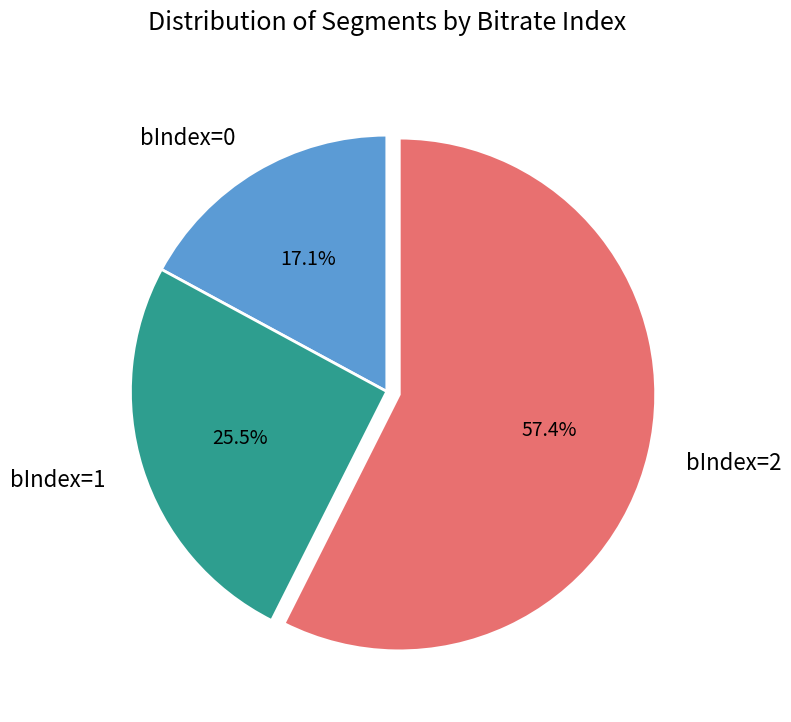

Rank the categories by value from lowest to highest.

bIndex=0, bIndex=1, bIndex=2